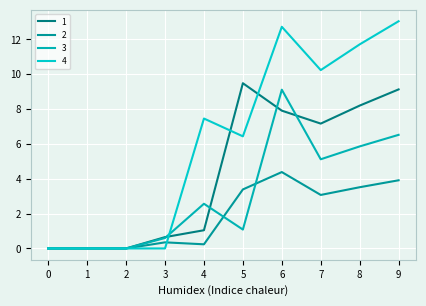

Which series ends up on top after the final intersection of 3 and 4?

4